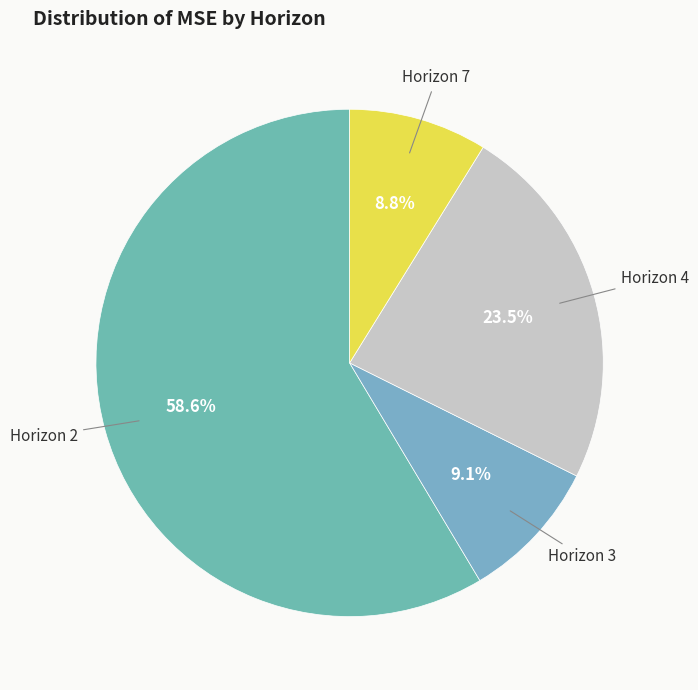

Which slice represents more than half of the pie?

Horizon 2